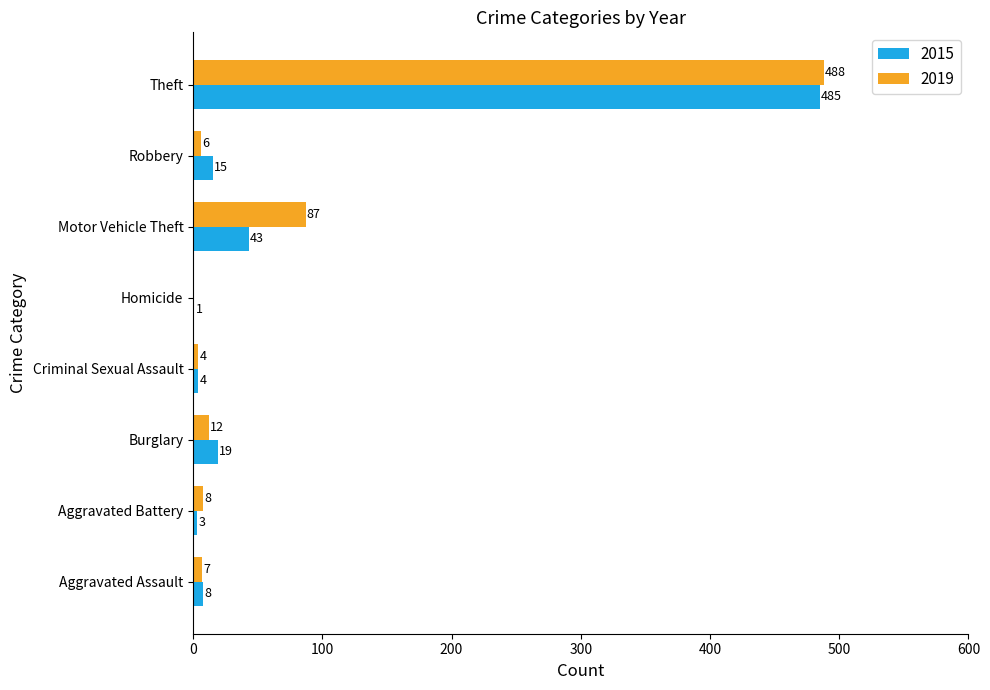

Between Burglary and Theft, which series saw the biggest shift?

2019